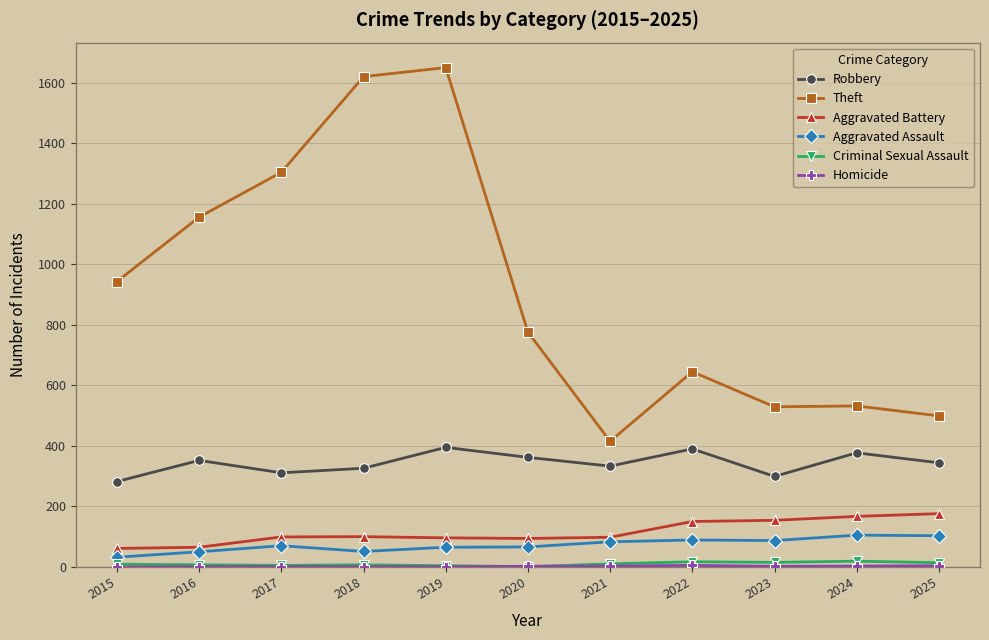

True or false: Theft has a value of 727 at 2023.

False